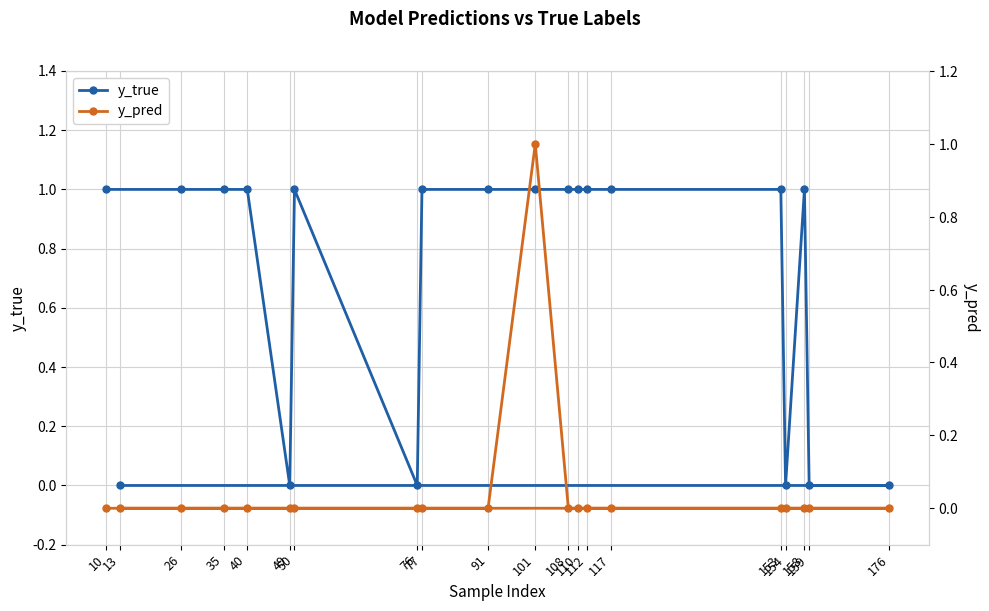

In y_true, how many points are higher than both neighbors (excluding endpoints)?

2